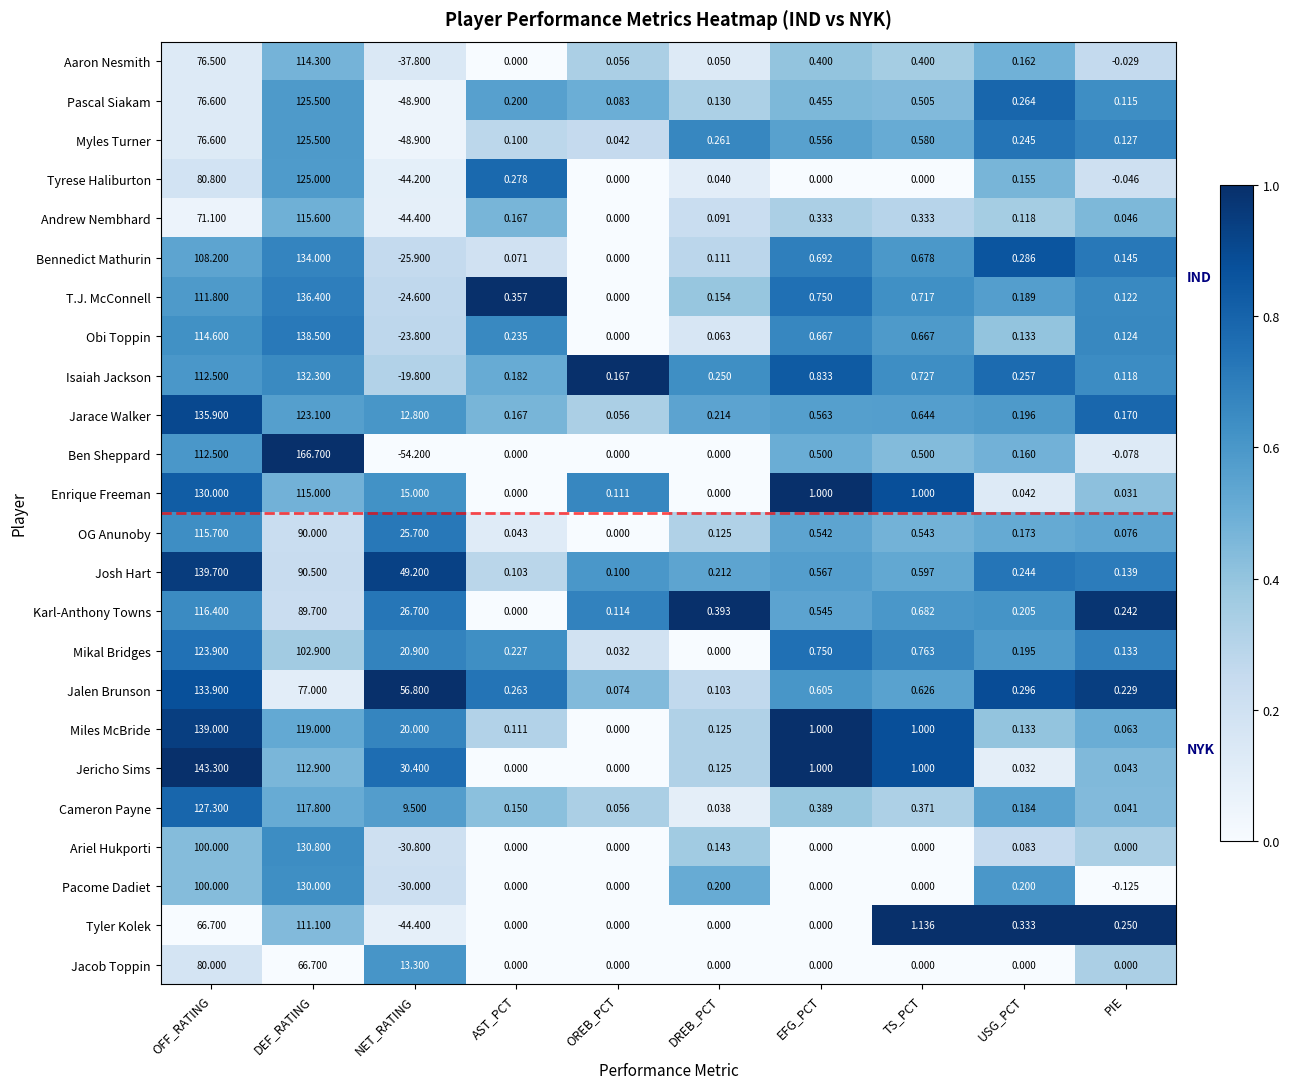

At which label is Isaiah Jackson closest to 56?

EFG_PCT